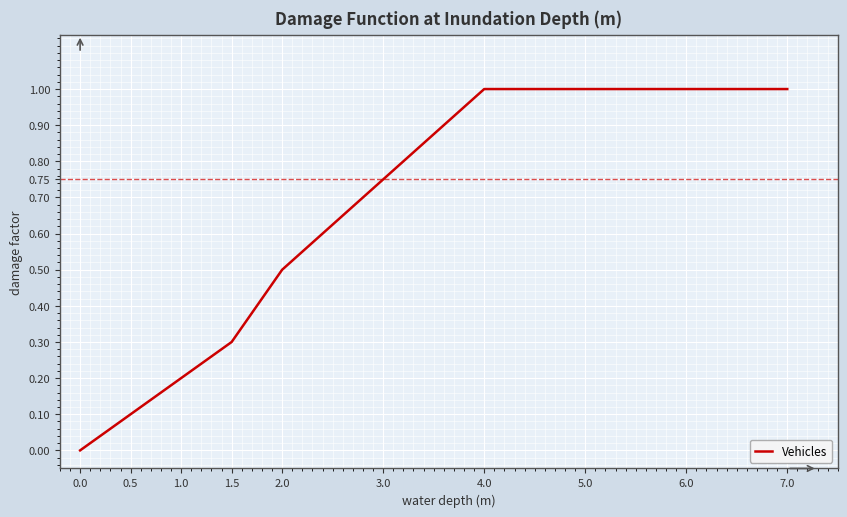

What is the difference between the maximum and minimum values?

1.0